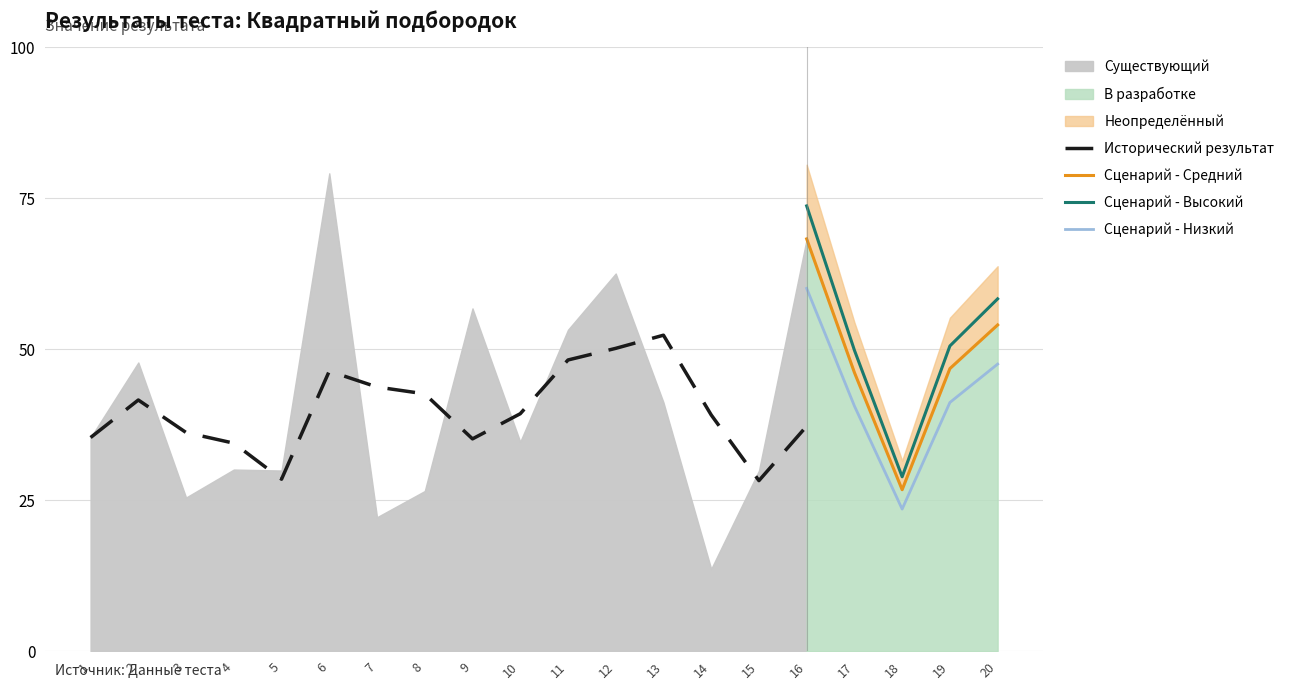

Between 20 and 6, which is larger?

6